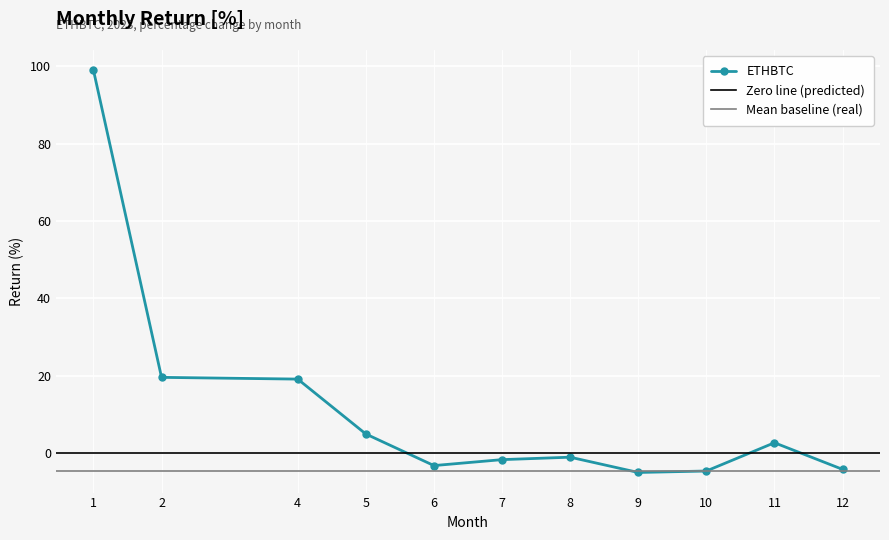

At which label is the value closest to 47?

2